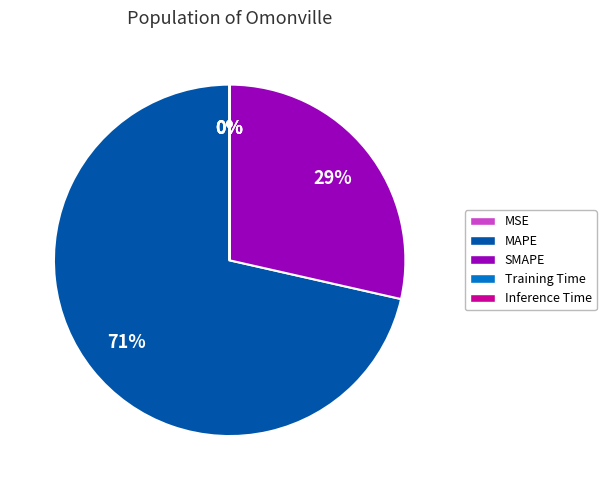

To the nearest percent, what is the difference between the largest and smallest slice percentages?

71%